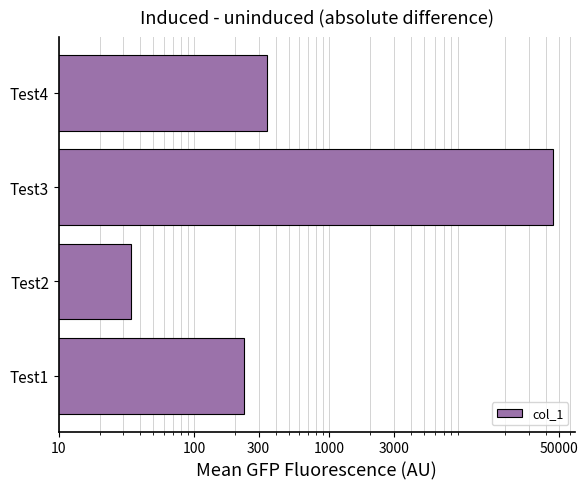

True or false: the data shows 608 at Test4.

False